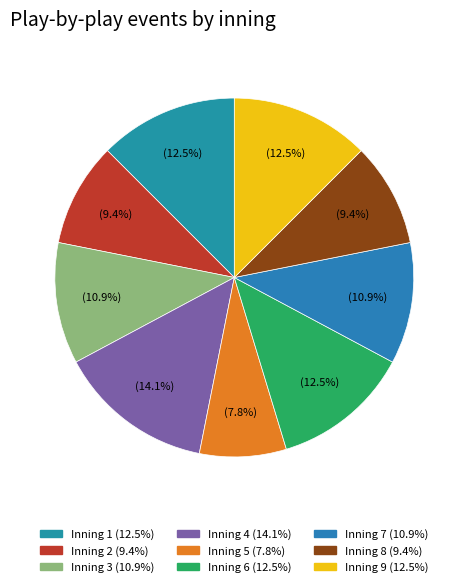

What is the ratio of the value at Inning 3 to the value at Inning 6?

0.9